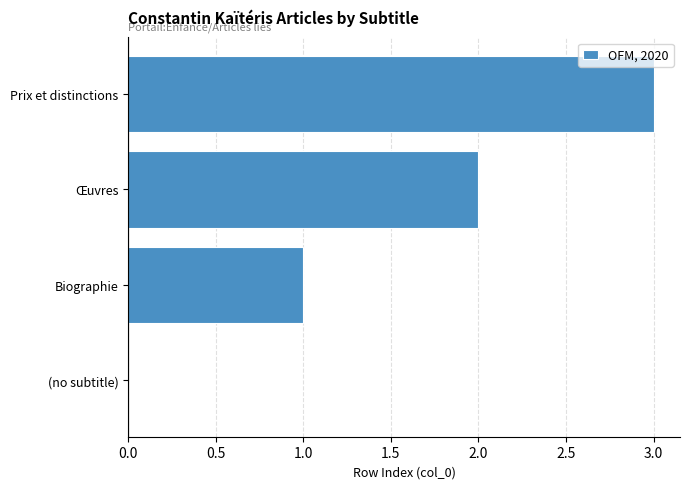

Between Œuvres and Biographie, which is larger?

Œuvres